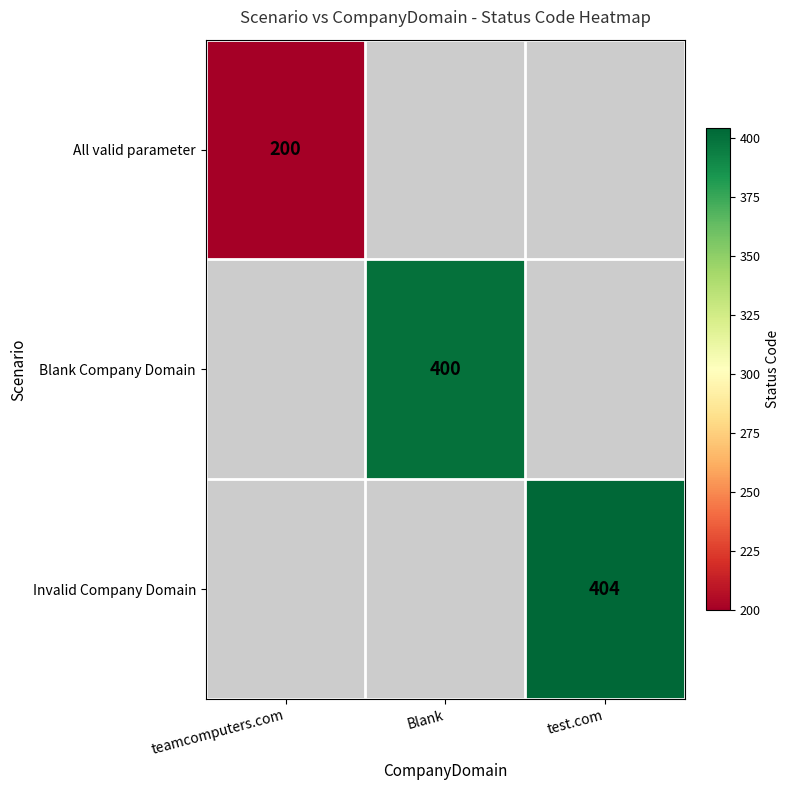

Is it true that Blank Company Domain equals 137 at Blank?

False